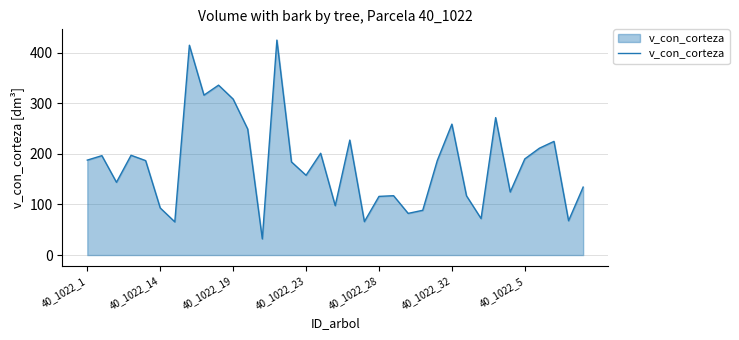

What is the smallest value displayed?

32.0